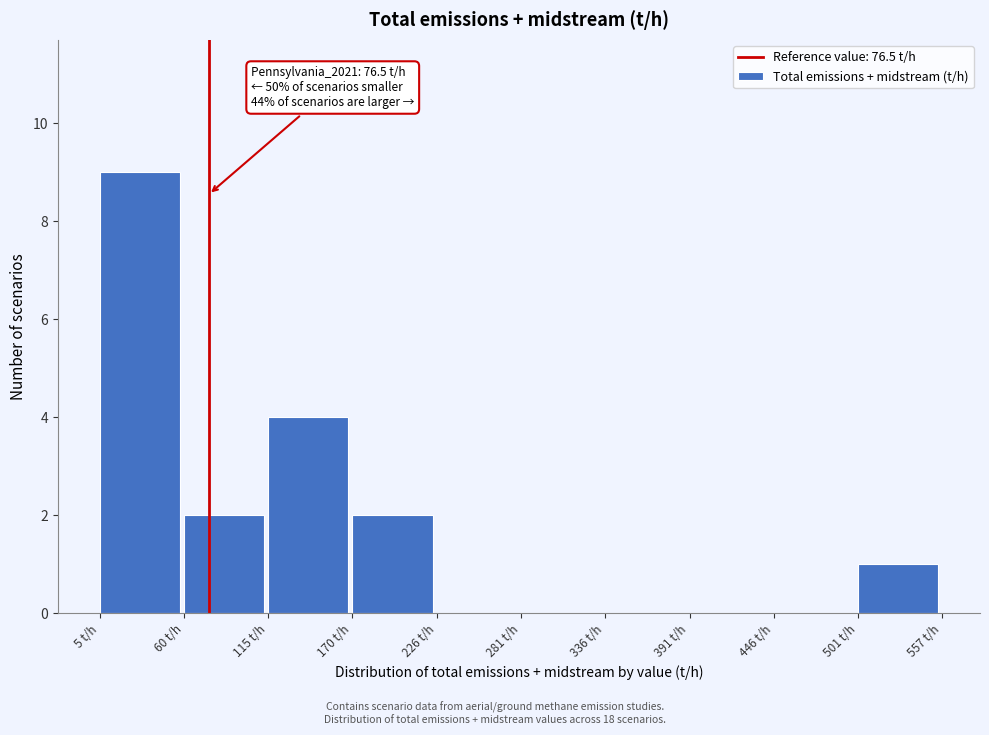

Which range on the x-axis has the tallest bar?

0 to 60